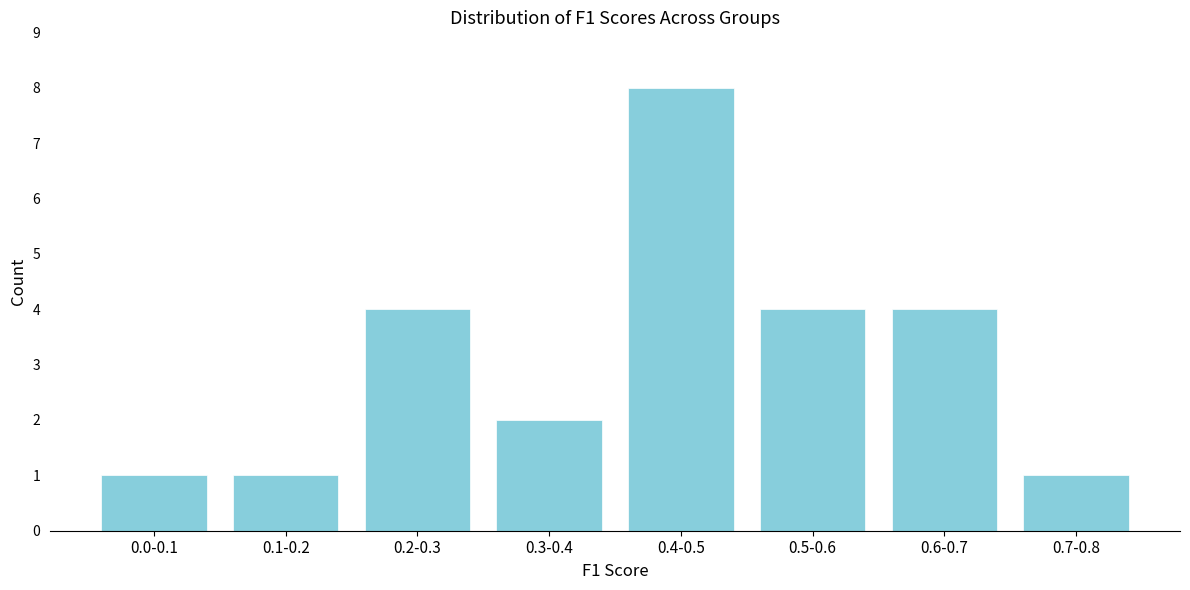

Reading right to left, what are all the values shown in this chart?

0.7-0.8=1	0.6-0.7=4	0.5-0.6=4	0.4-0.5=8	0.3-0.4=2	0.2-0.3=4	0.1-0.2=1	0.0-0.1=1